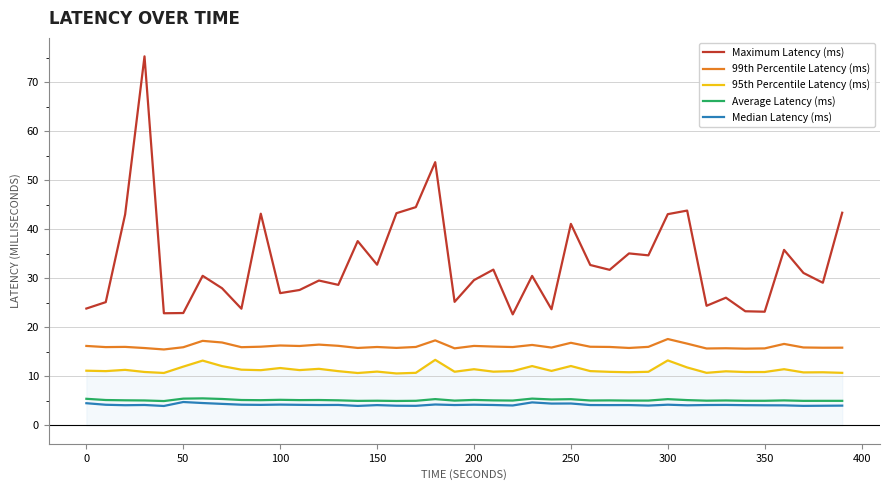

Which series has the largest total across all categories?

Maximum Latency (ms)